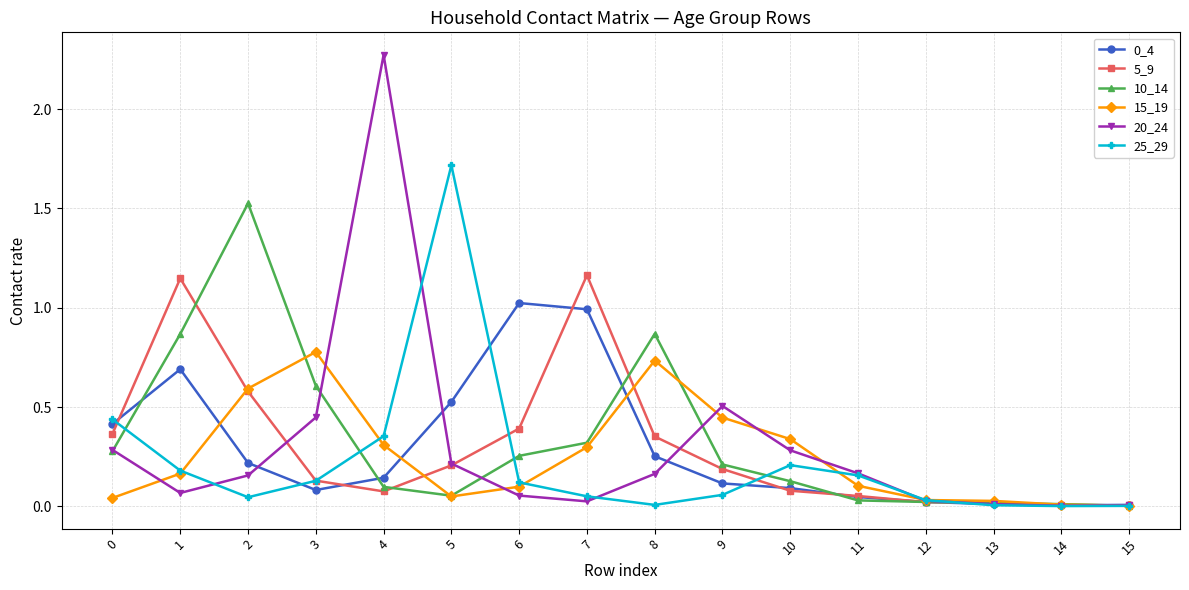

Is the value of 10_14 at 10 greater than the value of 25_29 at 1?

No